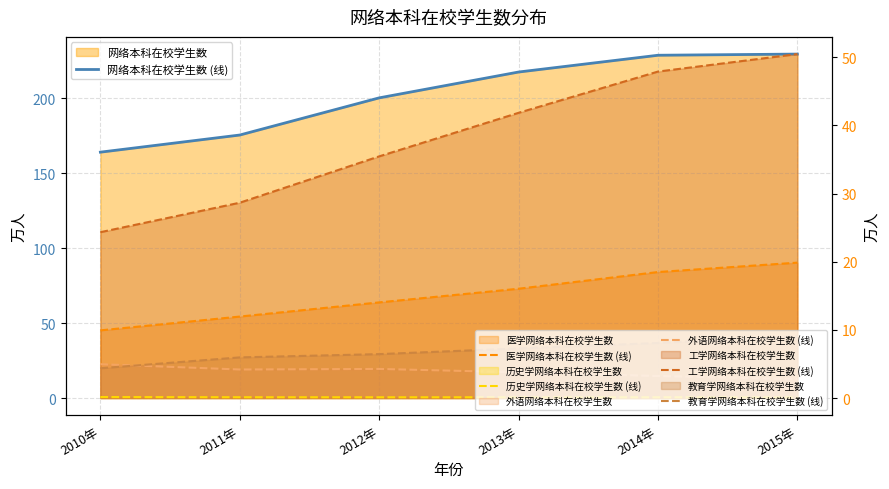

At which label does 教育学网络本科在校学生数 (线) first exceed 7?

2013年